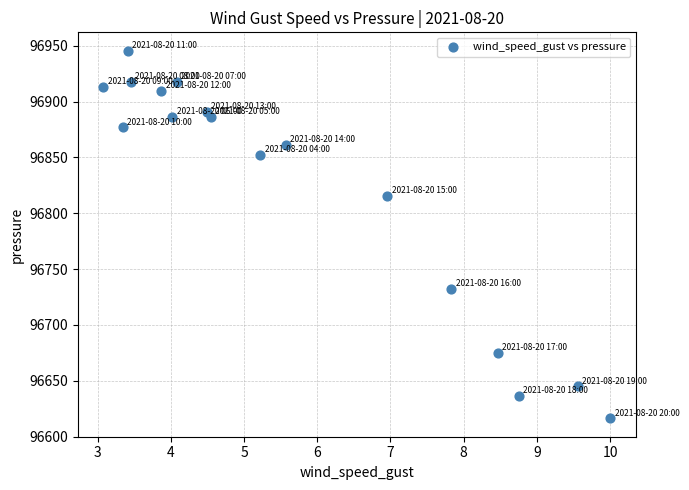

What Y value in the scatter plot is closest to 96781?

96815.4